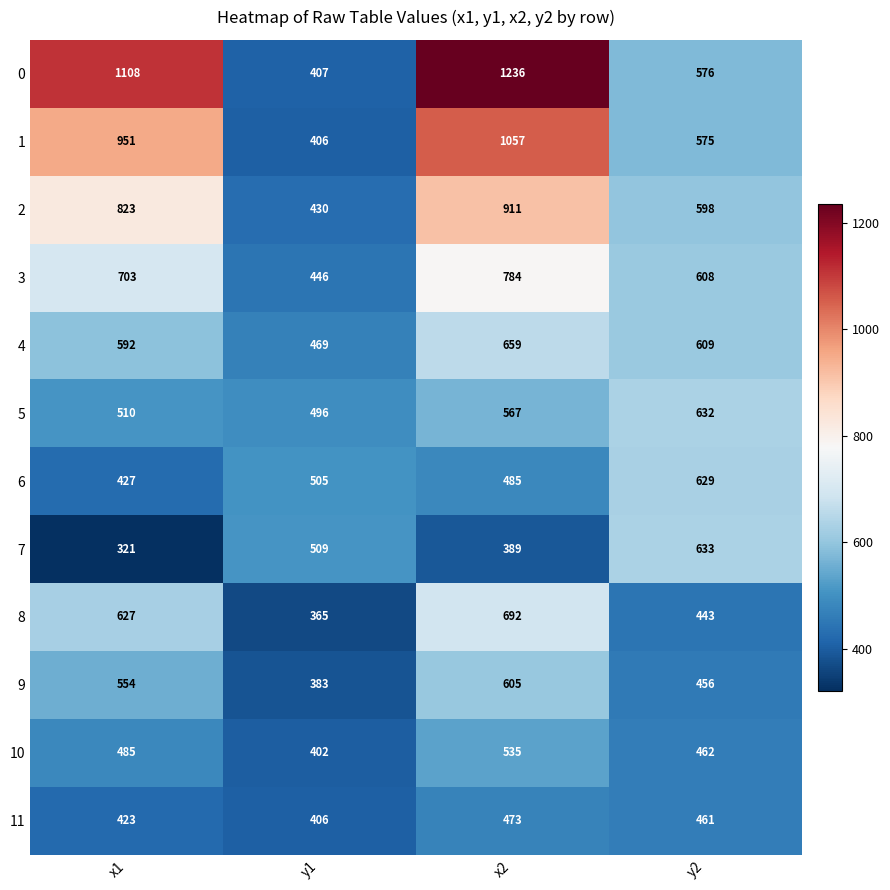

What is the maximum value for 7?

633